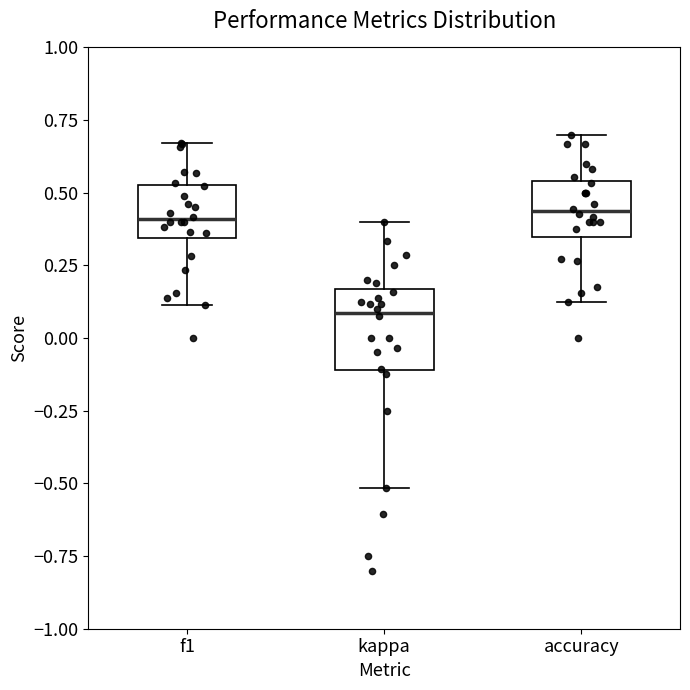

Reading left to right, read every box against the y-axis: the position of its median line, the range the box covers, and the ends of its whiskers. The values are not printed on the chart, so give them approximately, as read against the axis.

f1: median 0.40, box 0.35 to 0.55, whiskers 0.10 to 0.65
kappa: median 0.10, box -0.10 to 0.15, whiskers -0.50 to 0.40
accuracy: median 0.45, box 0.35 to 0.55, whiskers 0.15 to 0.70